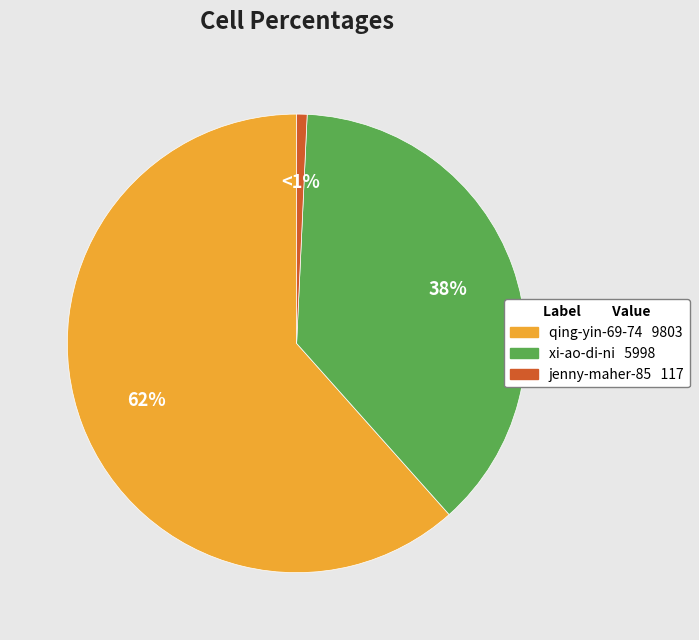

To the nearest percent, what is the combined percentage of jenny-maher-85 and qing-yin-69-74?

62%